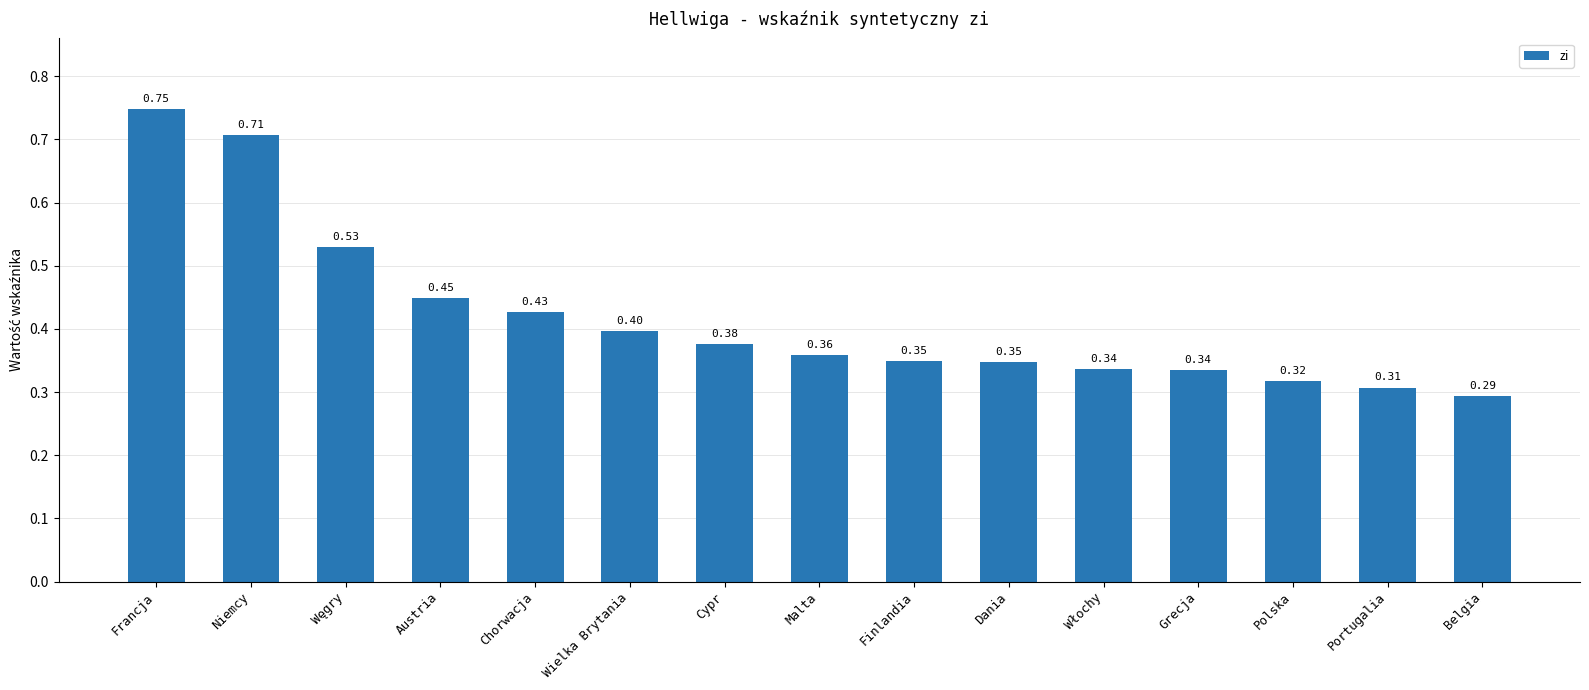

Between Wielka Brytania and Niemcy, which is larger?

Niemcy